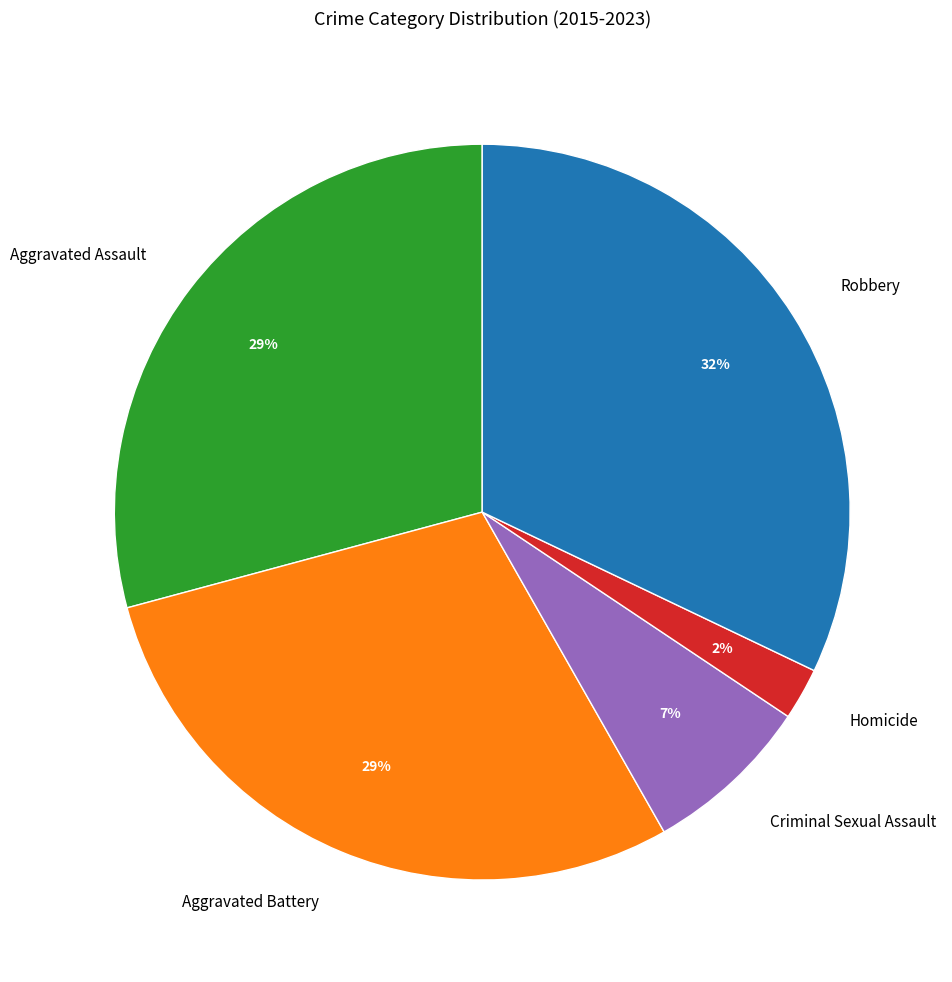

Combined, do Homicide and Aggravated Battery account for over 50%?

No